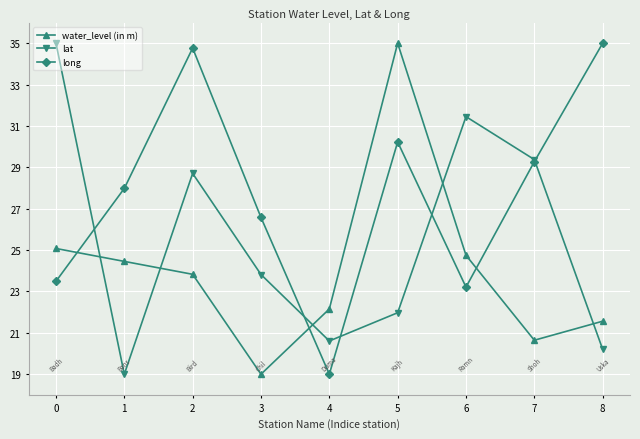

The long series shows 46.1 at 2. True or false?

False